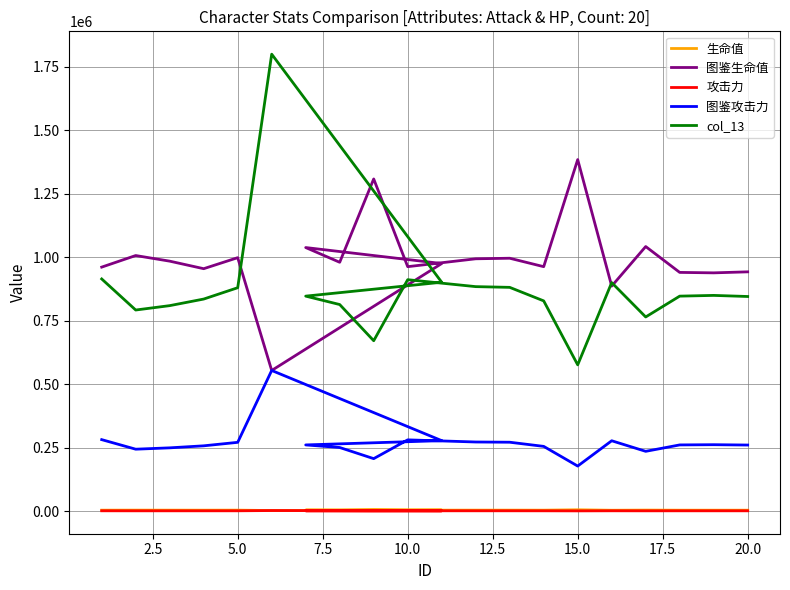

Is it true that 攻击力 equals 928.0 at 7.5?

True